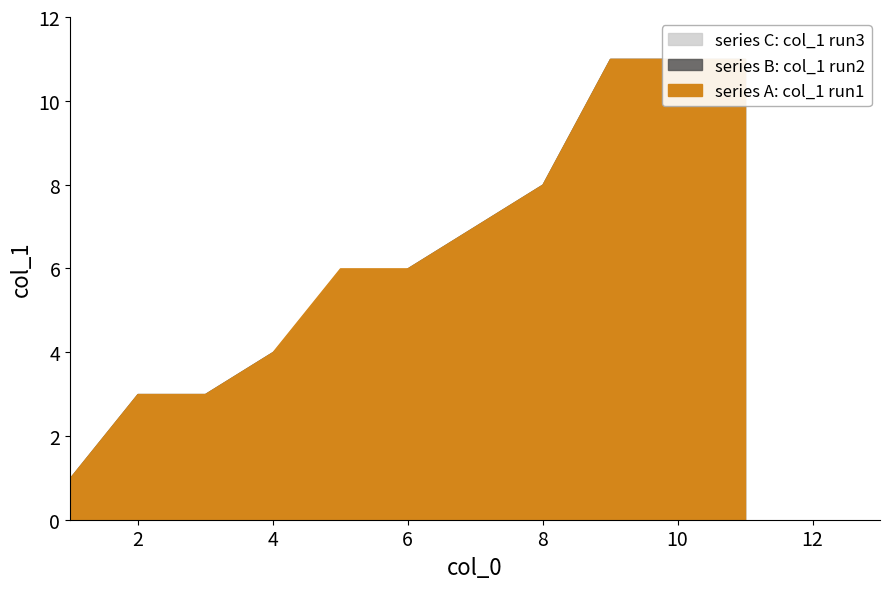

How many distinct data groups are displayed?

3